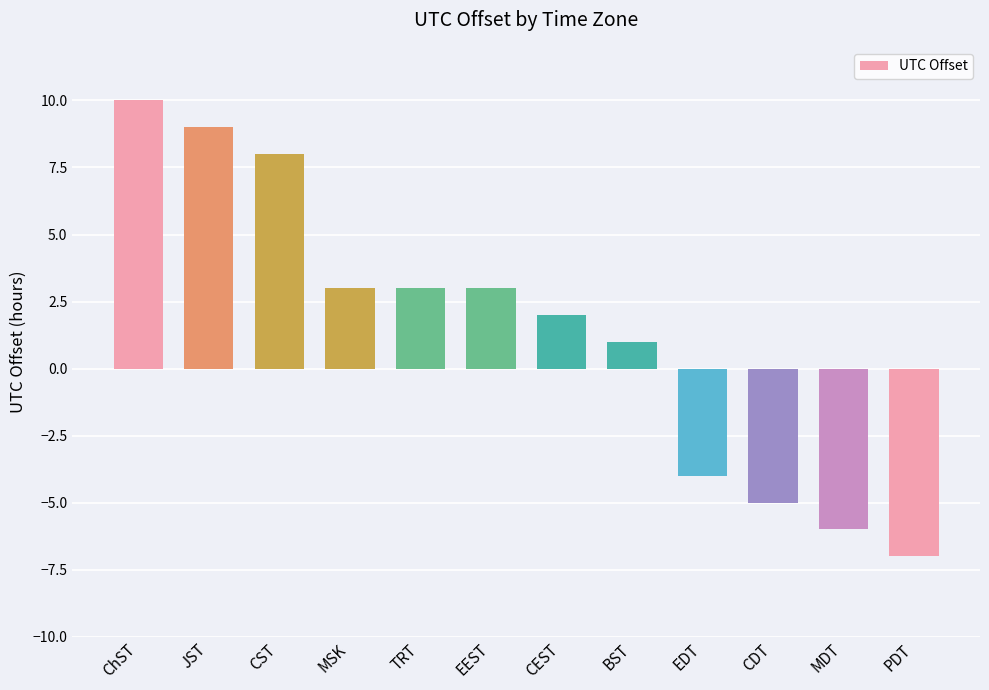

How many values are above zero?

8